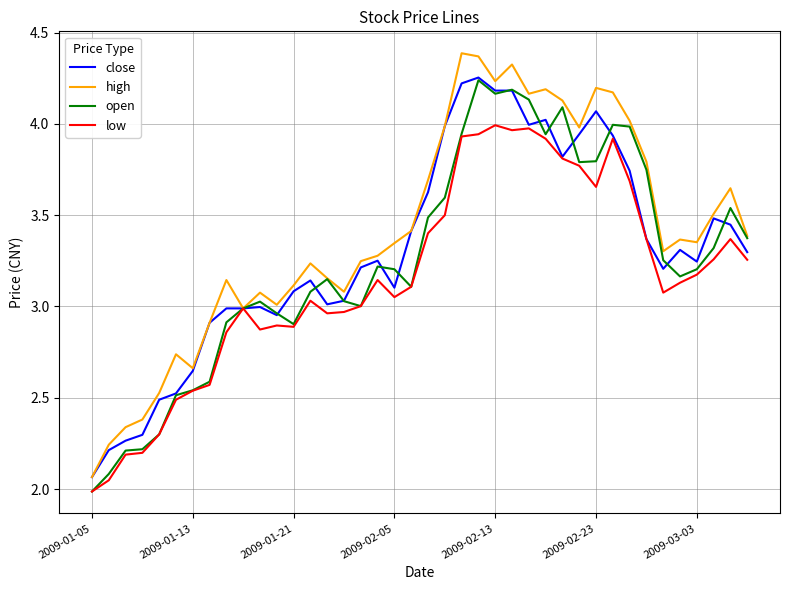

Which series has the largest total across all categories?

high